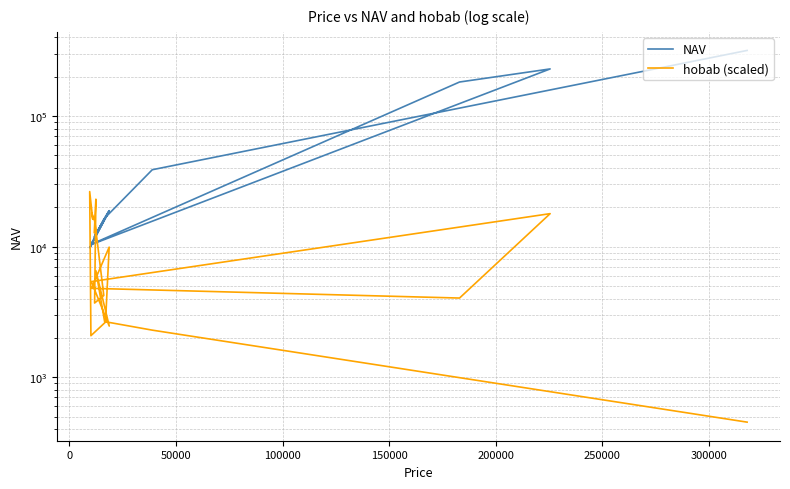

How many distinct data groups are displayed?

2